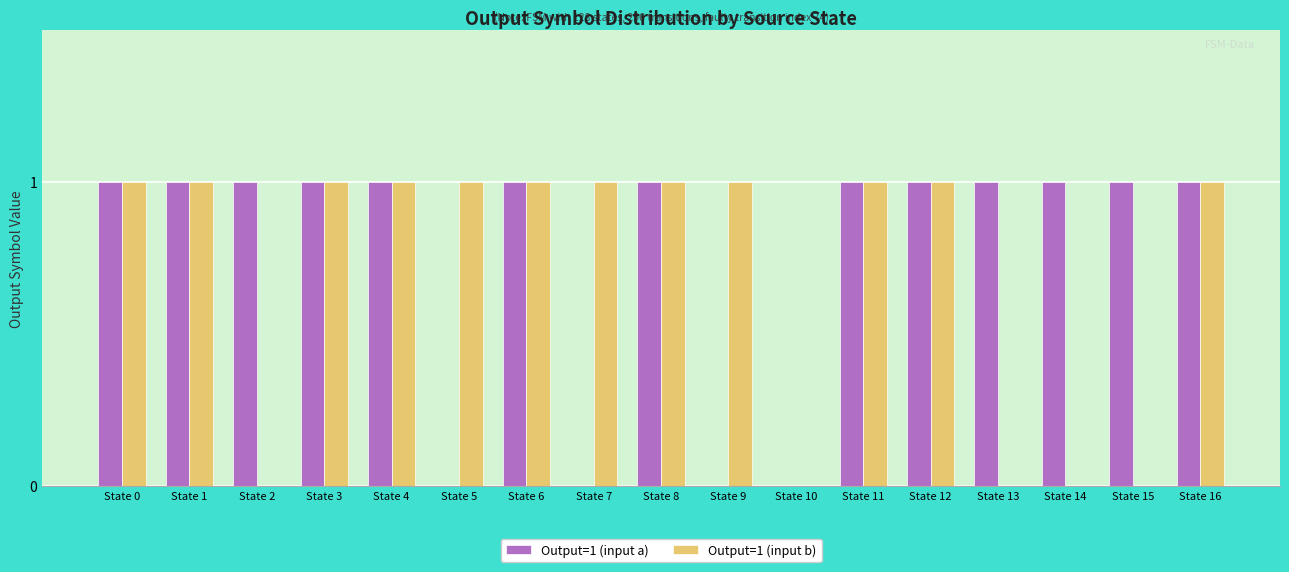

Is it true that Output=1 (input a) equals 1 at State 3?

True